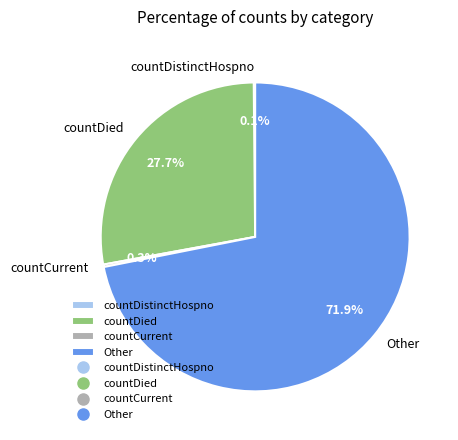

Is there a majority slice in this chart?

Yes